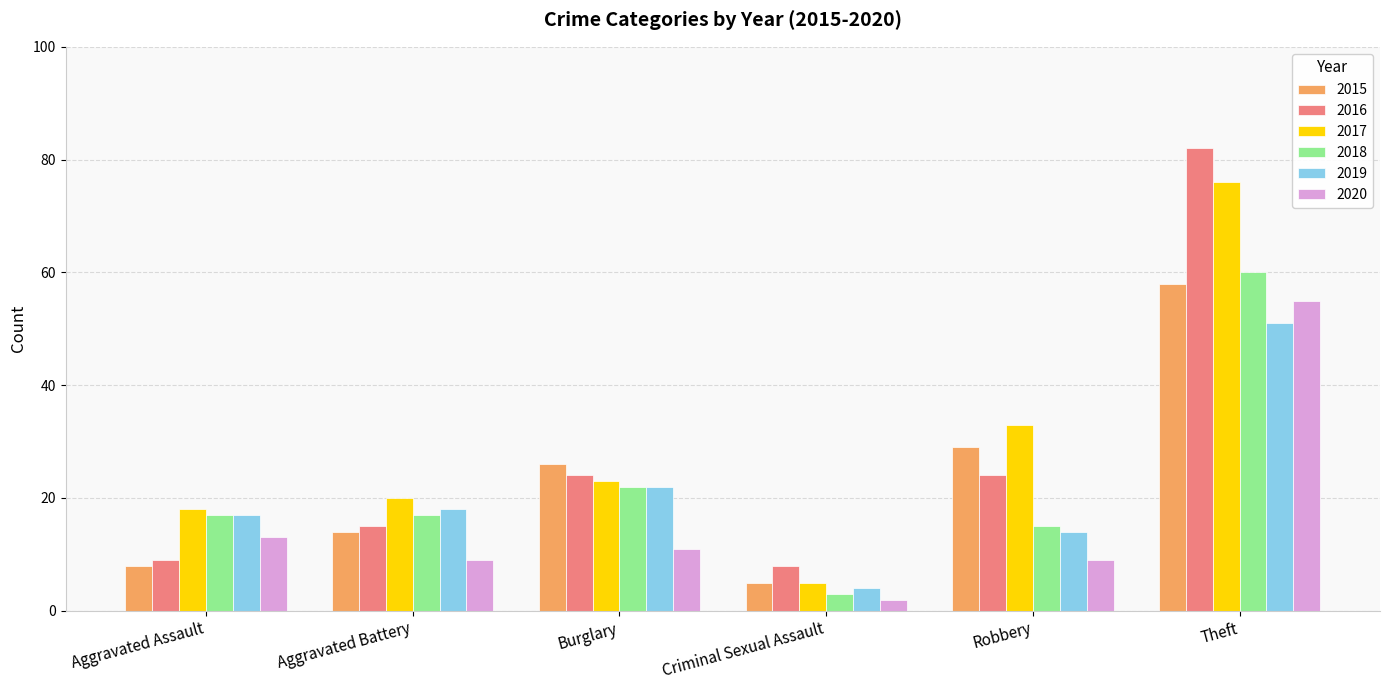

Rank the series at Aggravated Battery from highest to lowest value.

2017, 2019, 2018, 2016, 2015, 2020